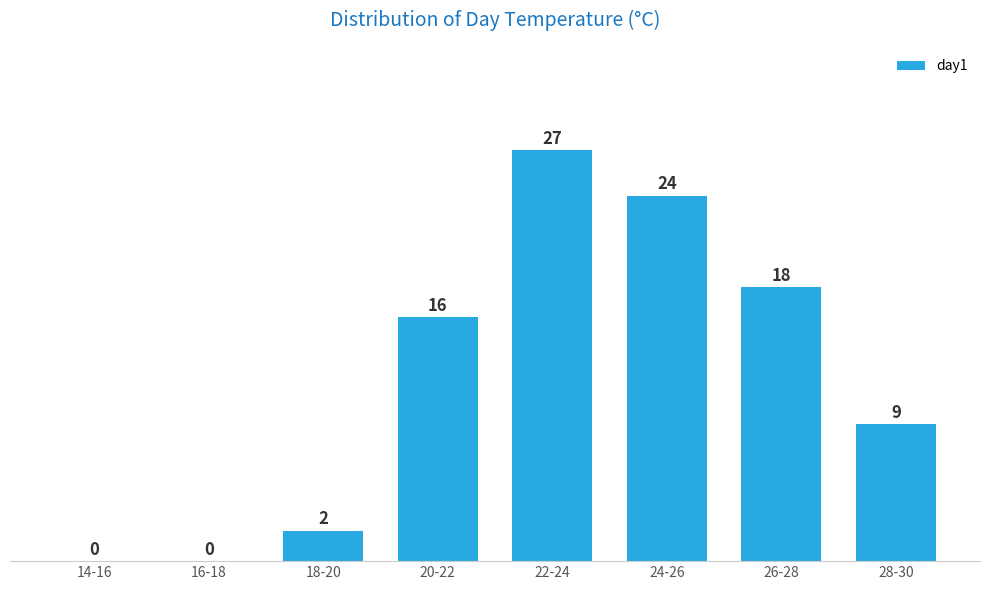

Reading left to right, extract all data points from this chart.

14-16=0	16-18=0	18-20=2	20-22=16	22-24=27	24-26=24	26-28=18	28-30=9